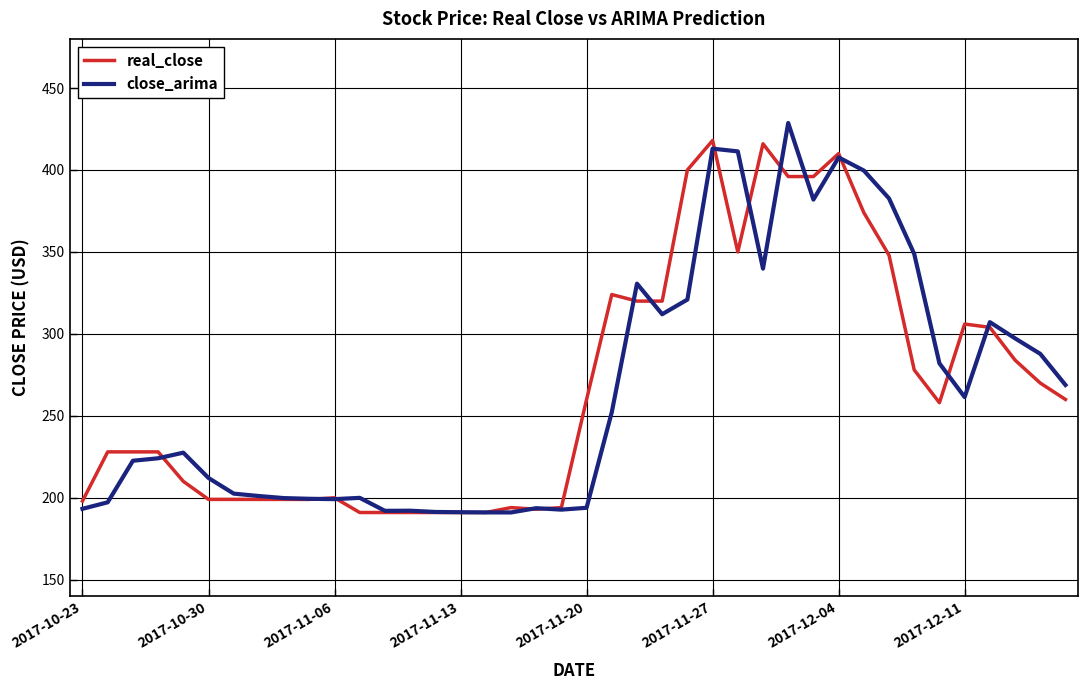

What is the difference between the maximum and minimum values in the close_arima series?

237.7